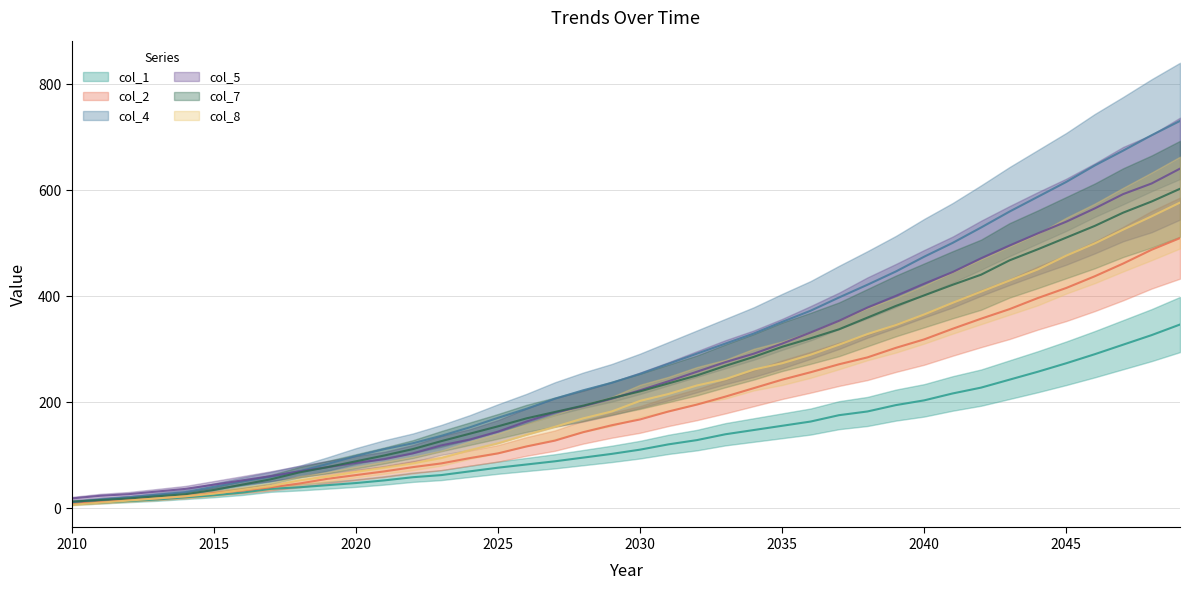

At which category does the chart reach its peak across all series?

2049